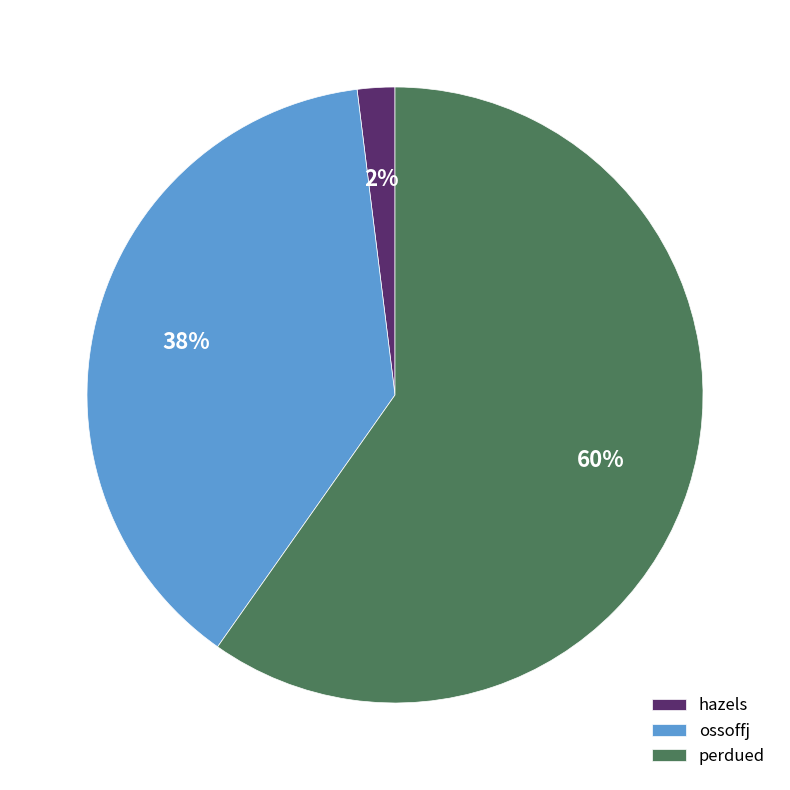

How many segments does this pie chart have?

3